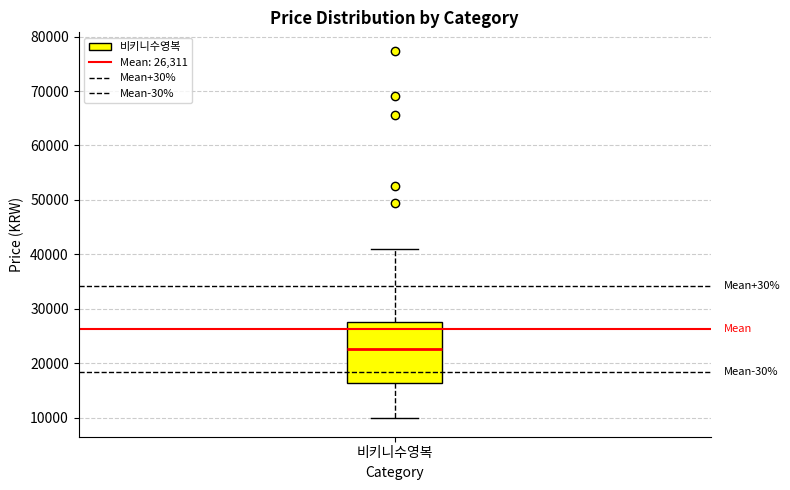

Transcribe this box plot: give where the median line is, the range the box spans, and where the two whiskers end, as read against the y-axis. The values are not printed on the chart, so give them approximately, as read against the axis.

median 23000, box 16000 to 28000, whiskers 10000 to 41000